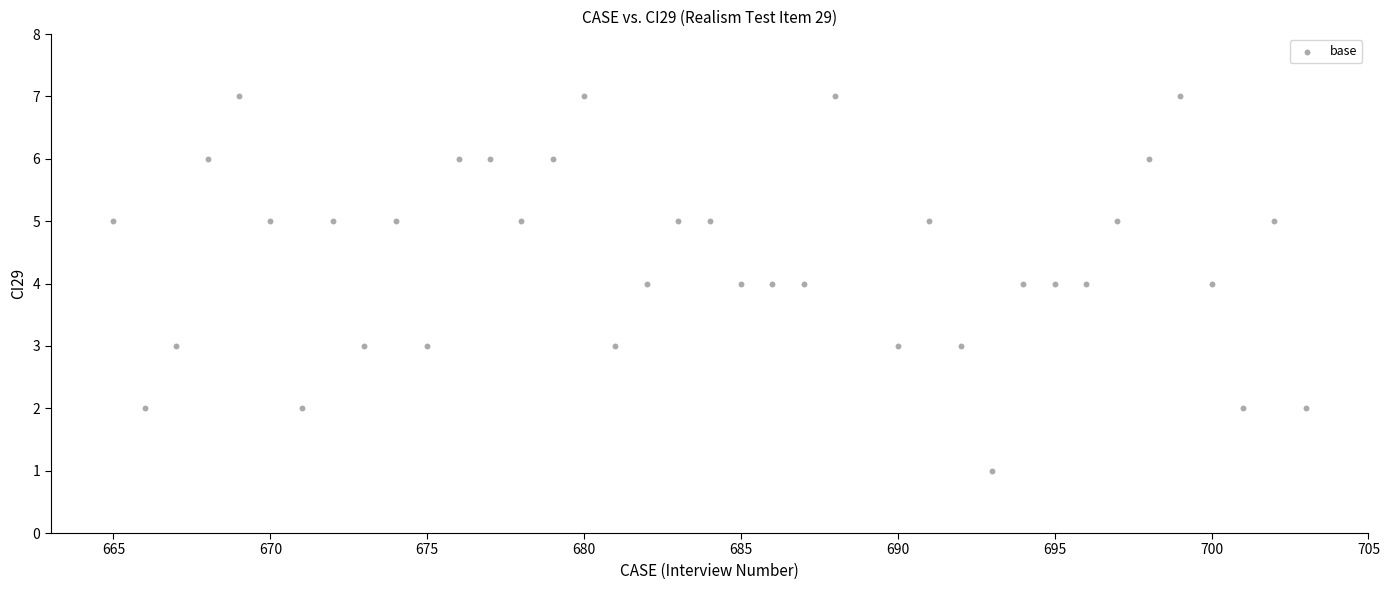

What is the range of Y values (max minus min)?

6